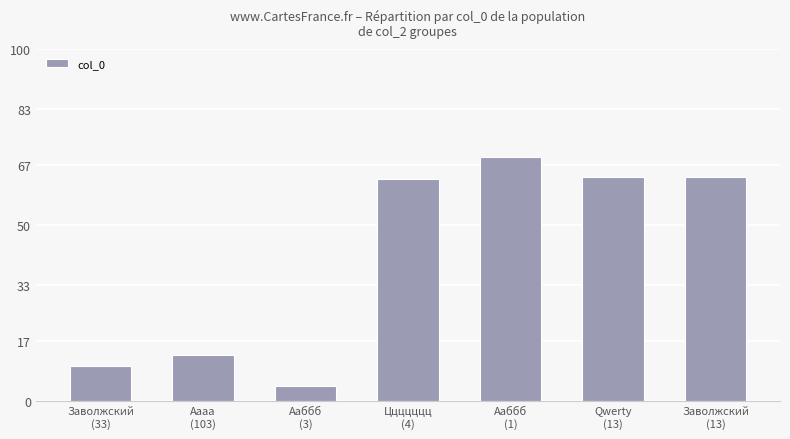

What is the greatest value displayed?

69.2